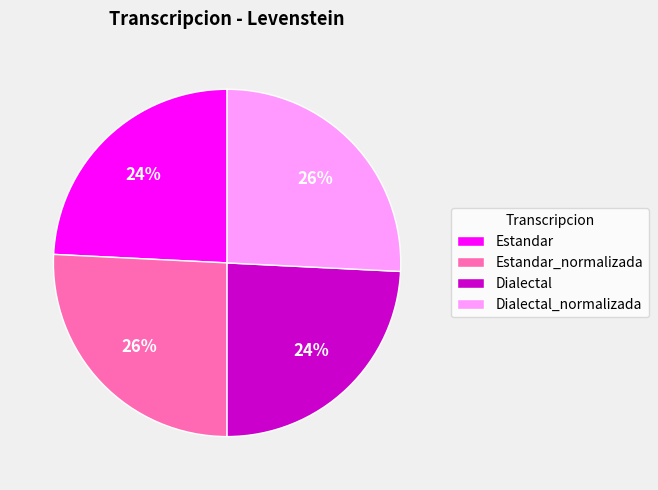

Count the number of slices in the pie.

4